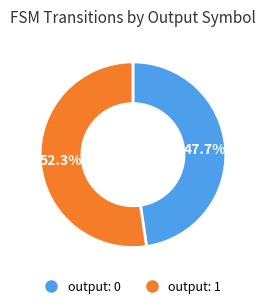

Is there any slice that represents more than half of the pie?

Yes